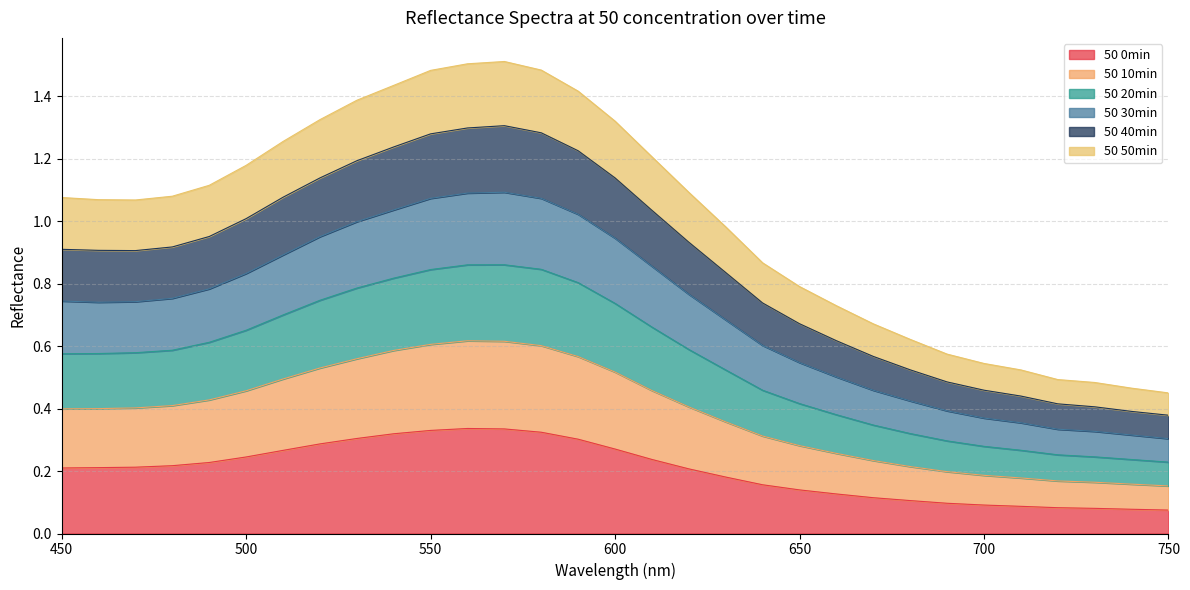

Is it true that 50 0min equals 0.2 at 450?

True